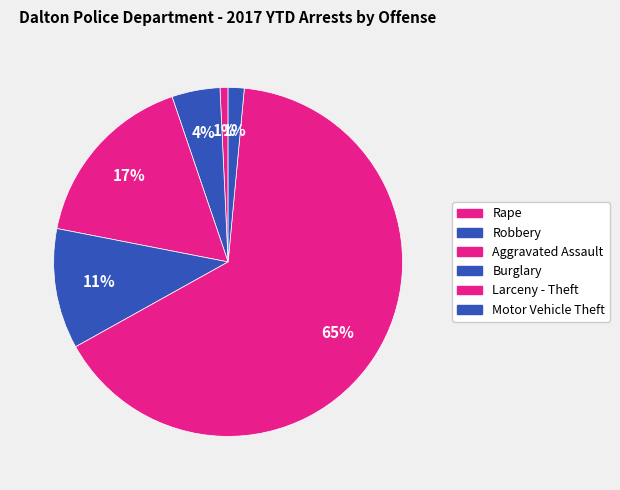

To the nearest percent, what is the combined percentage of Motor Vehicle Theft and Aggravated Assault?

18%